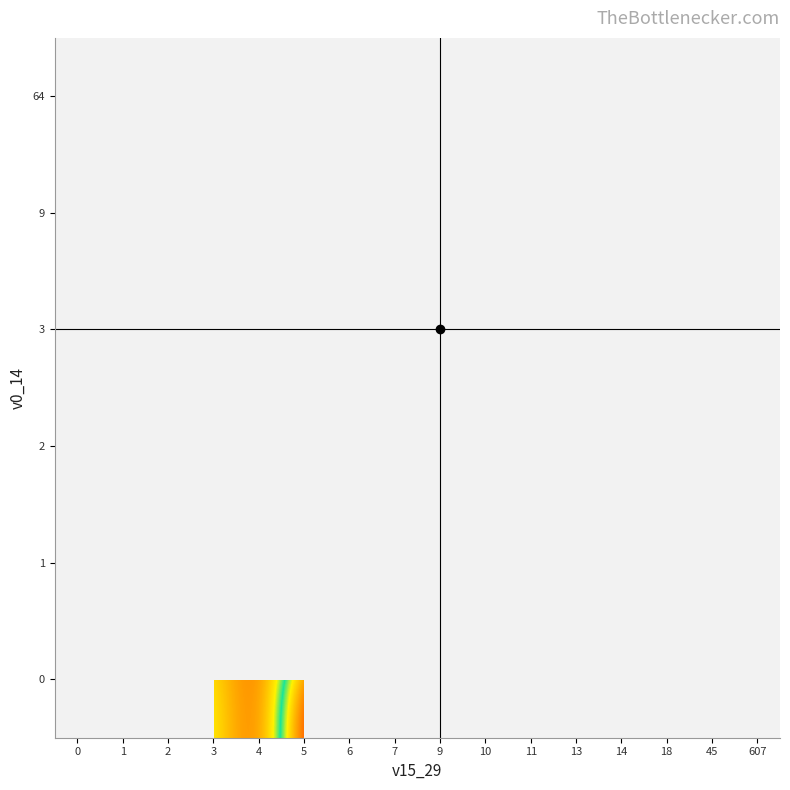

What is the minimum value shown in the chart?

500011.0